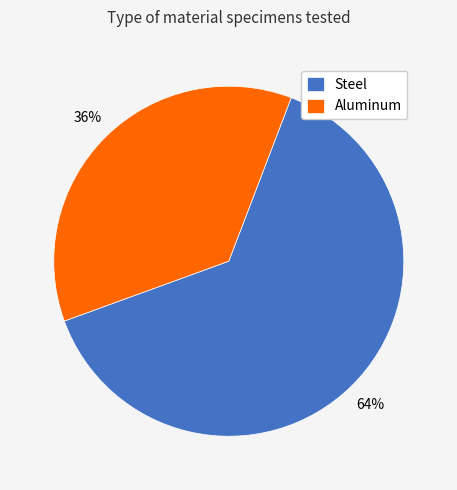

Do Aluminum and Steel together represent more than half of the pie?

Yes